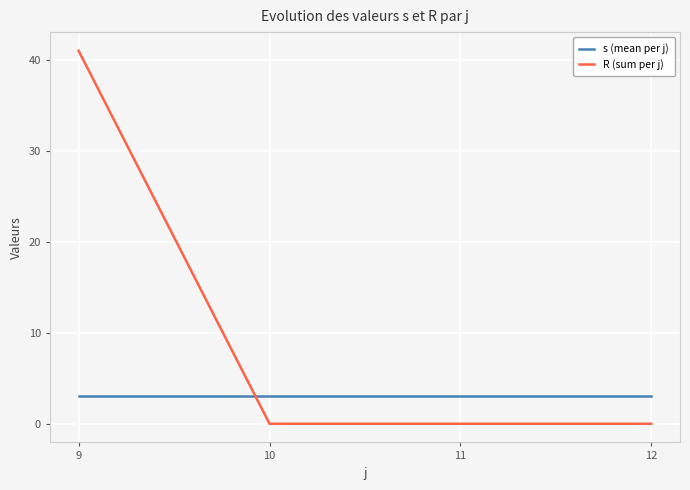

True or false: s (mean per j) has more than 1 interior local peaks.

False